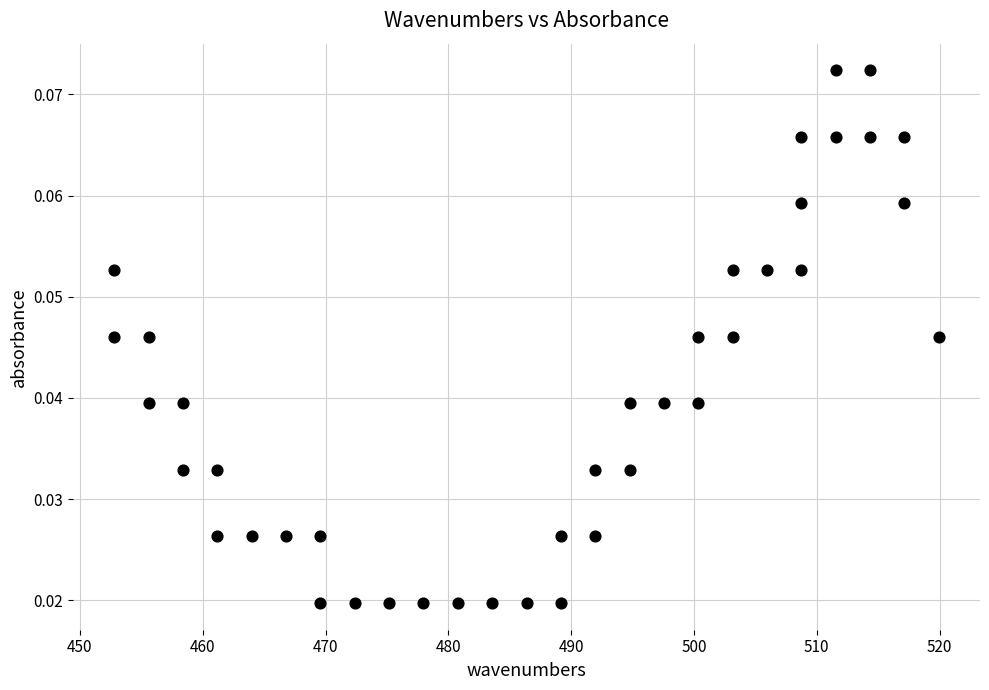

What is the range of X values (max minus min)?

67.1